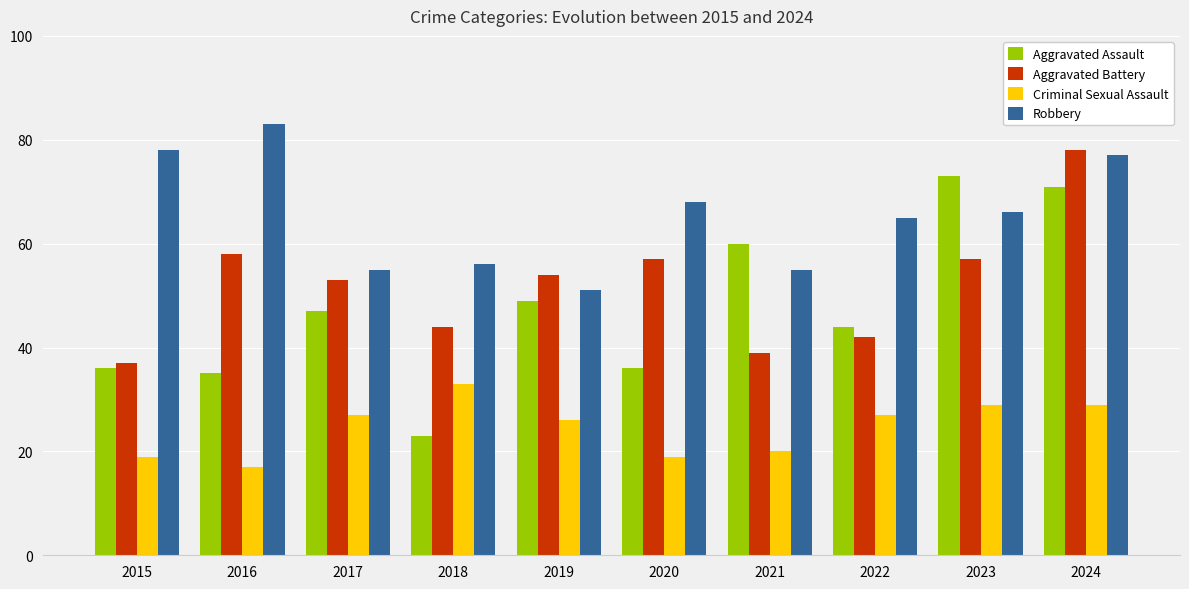

Read the Criminal Sexual Assault value at 2018, to the nearest 10.

30